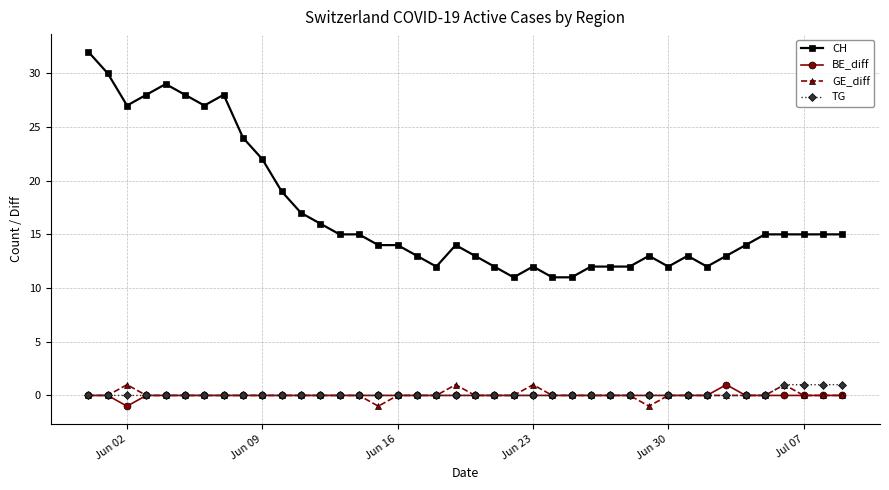

At how many categories does at least one series exceed 6?

40